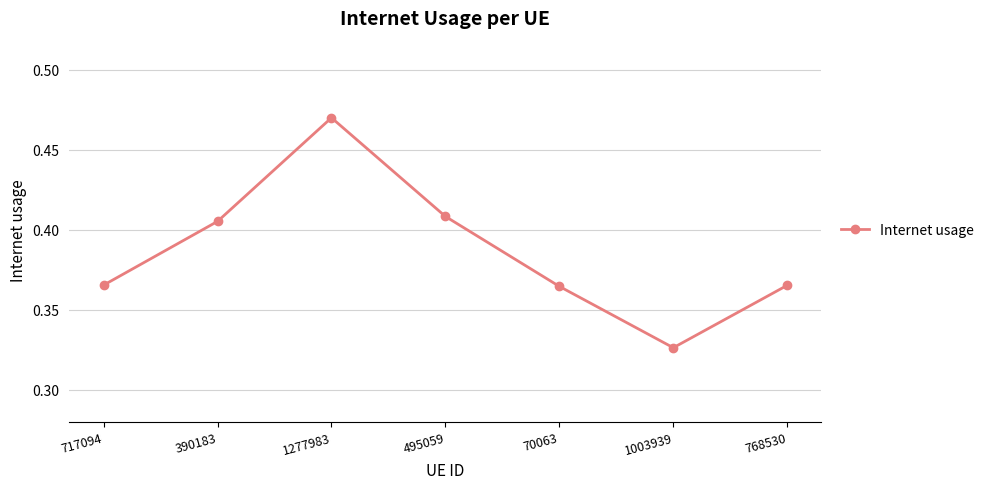

Count the number of categories in the chart.

7